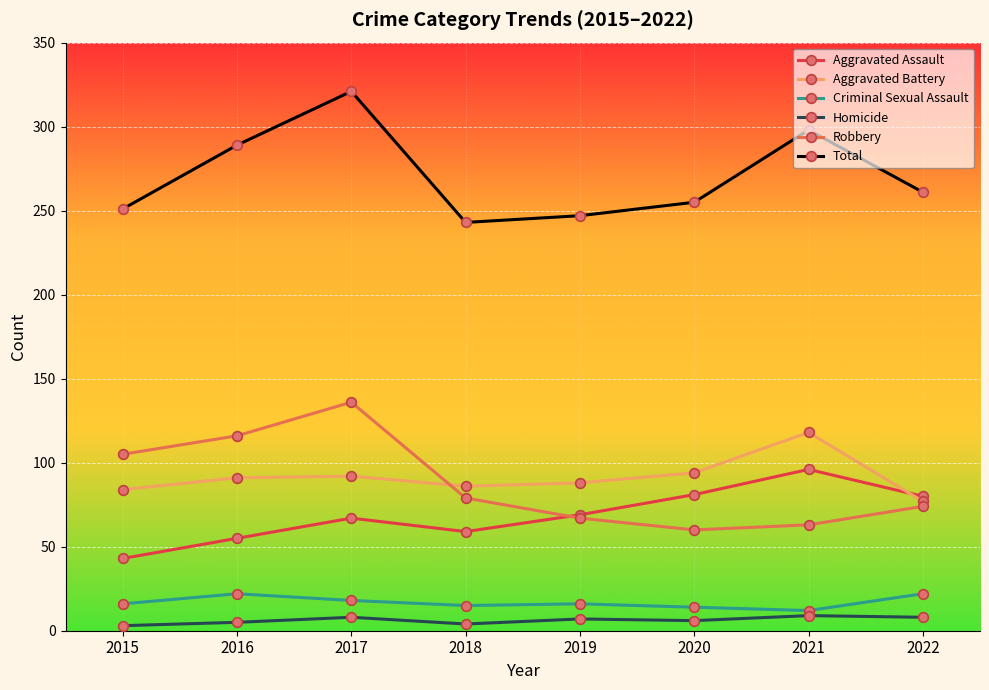

What is the greatest value displayed?

321